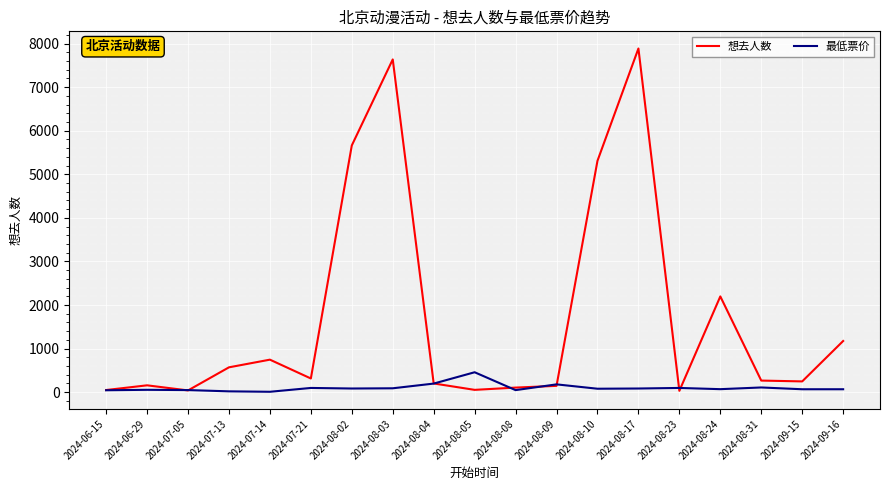

Which category has the highest value in the 想去人数 series?

2024-08-17